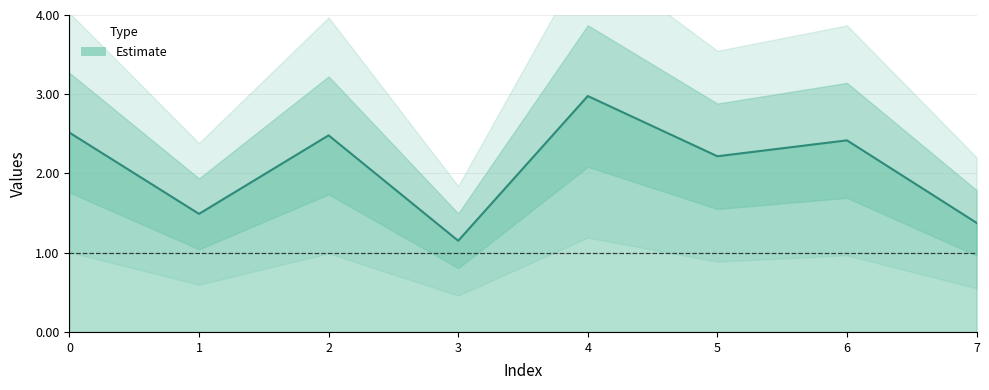

How many points are lower than both their immediate neighbors (excluding endpoints)?

3